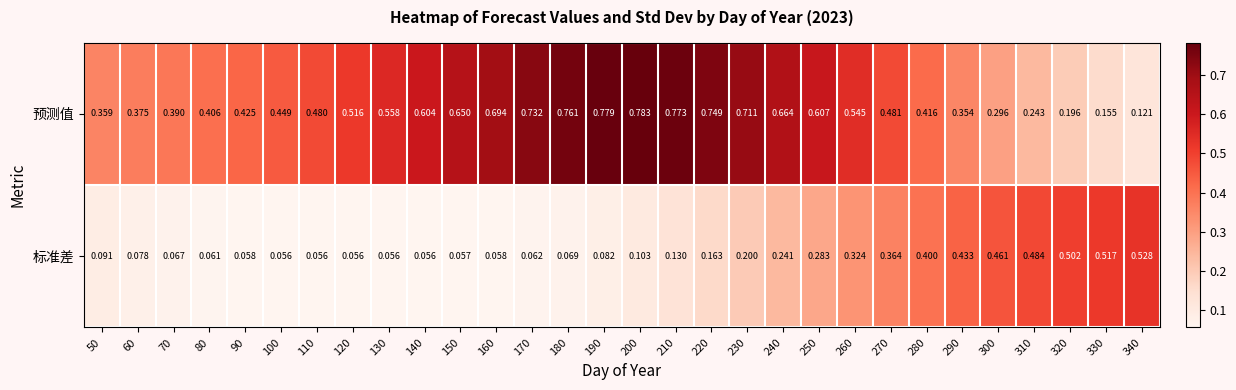

Is the value of 预测值 at 280 greater than the value of 标准差 at 180?

Yes